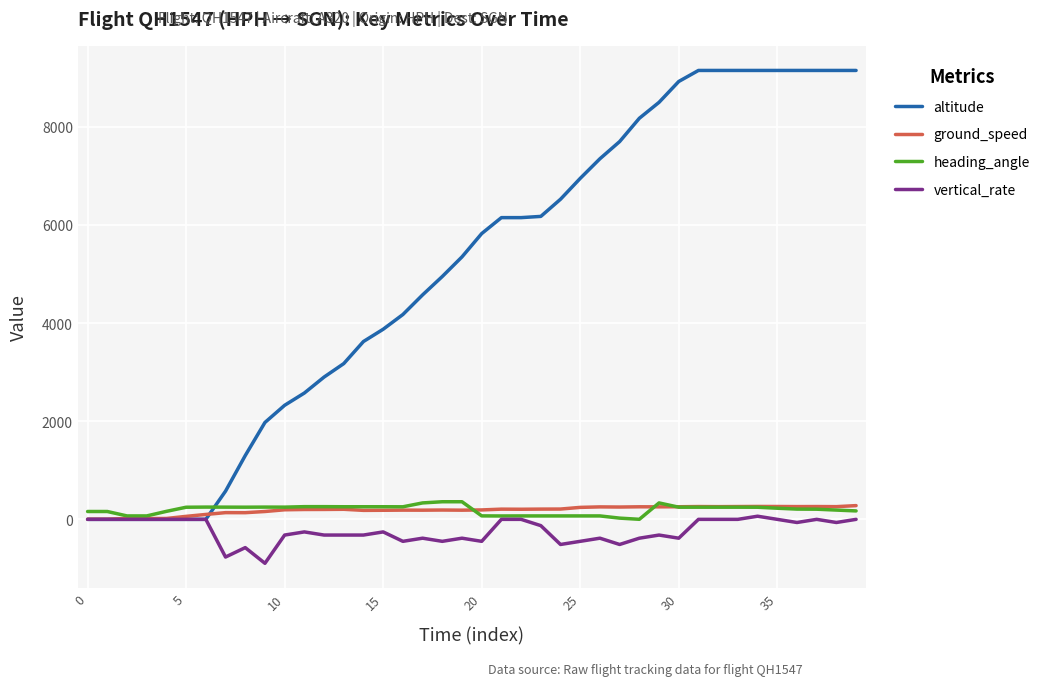

Which series has the largest total across all categories?

altitude